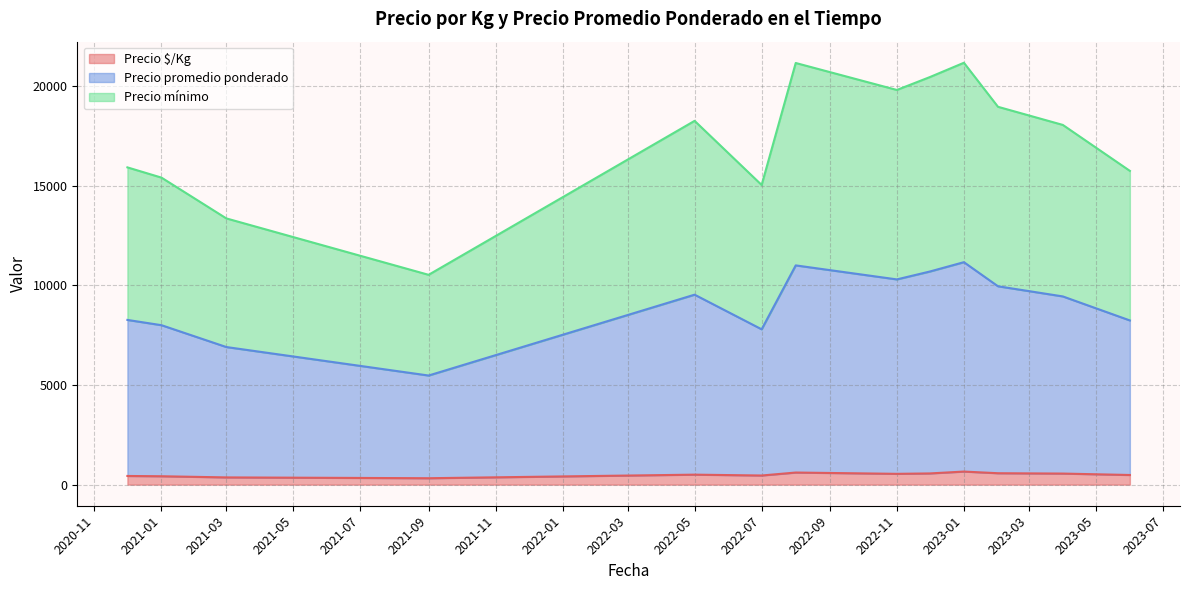

What is the maximum value for Precio $/Kg?

656.0